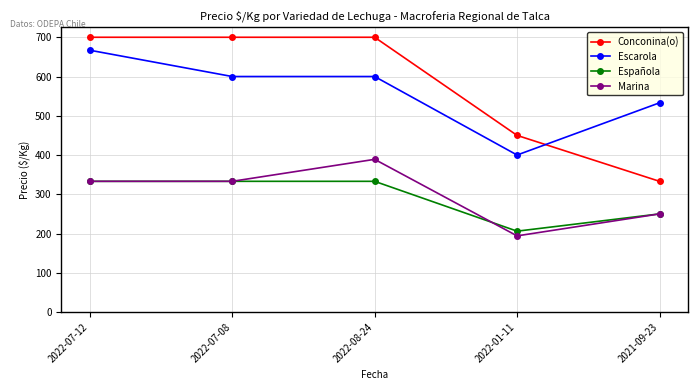

True or false: Marina and Escarola intersect in this chart.

False